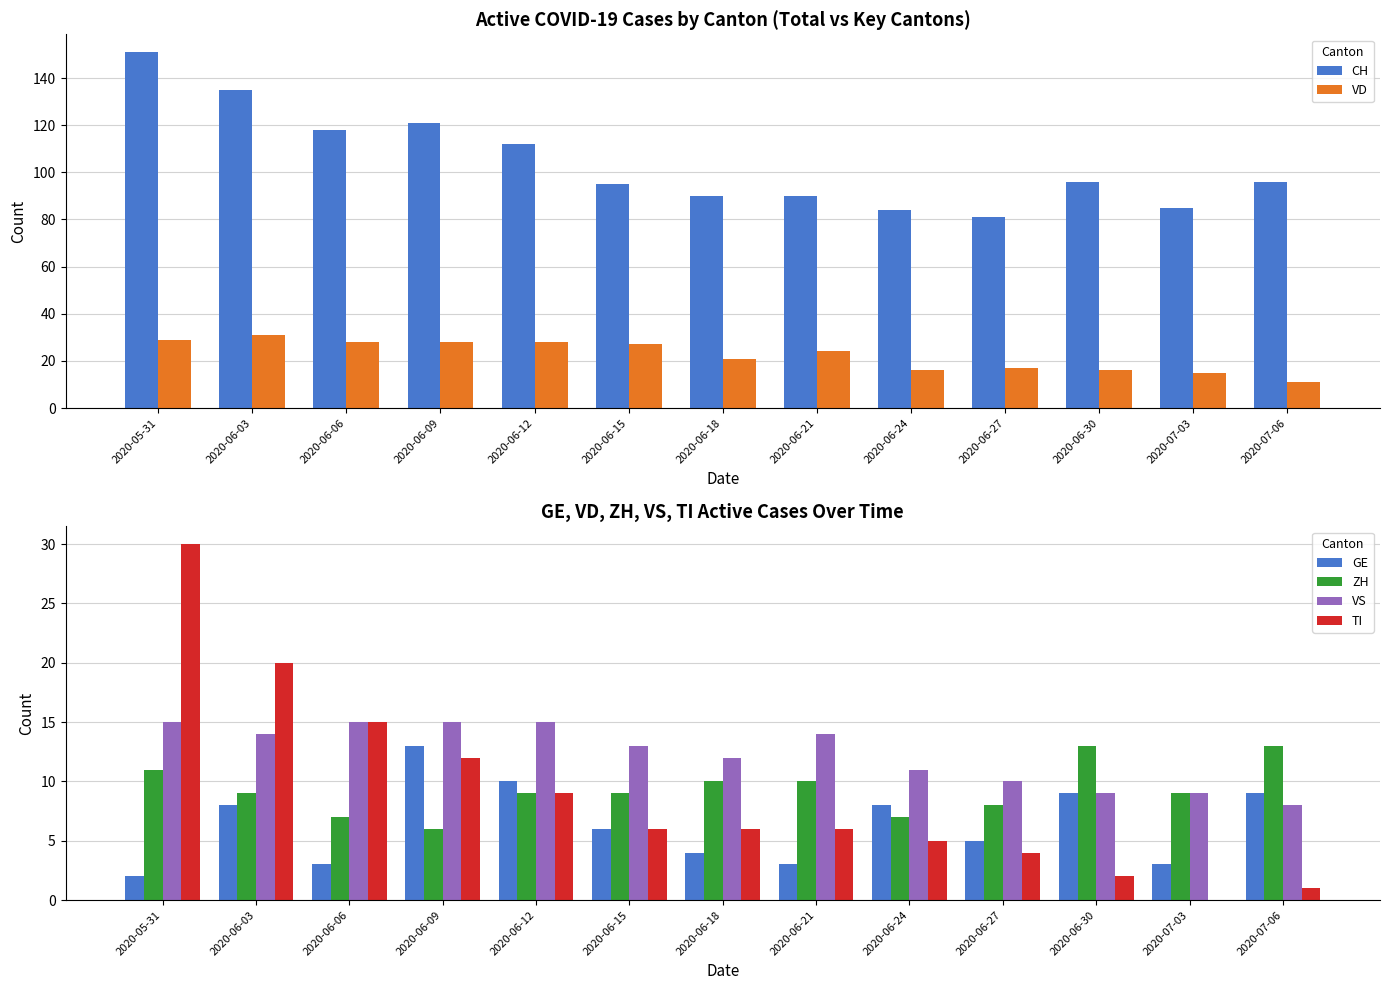

At which category is the sum across all series the highest?

2020-05-31